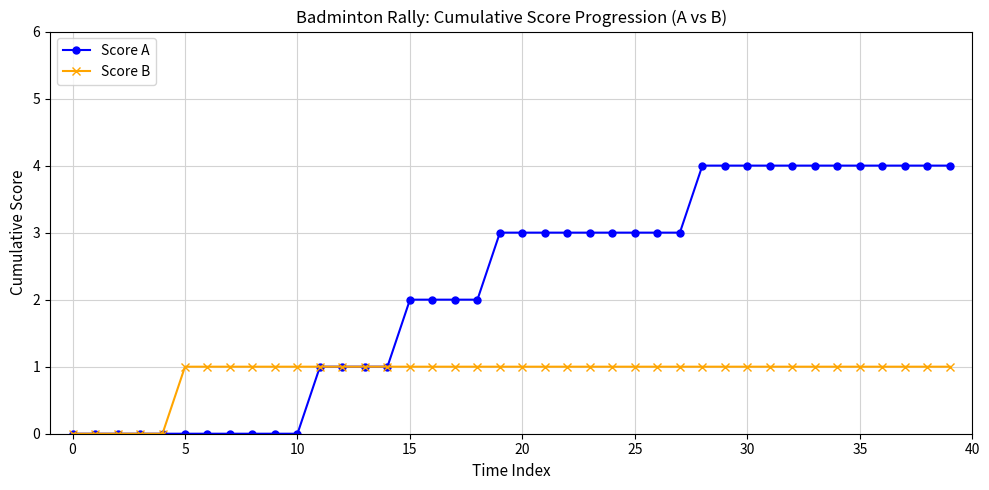

How many lines are shown in the chart?

2